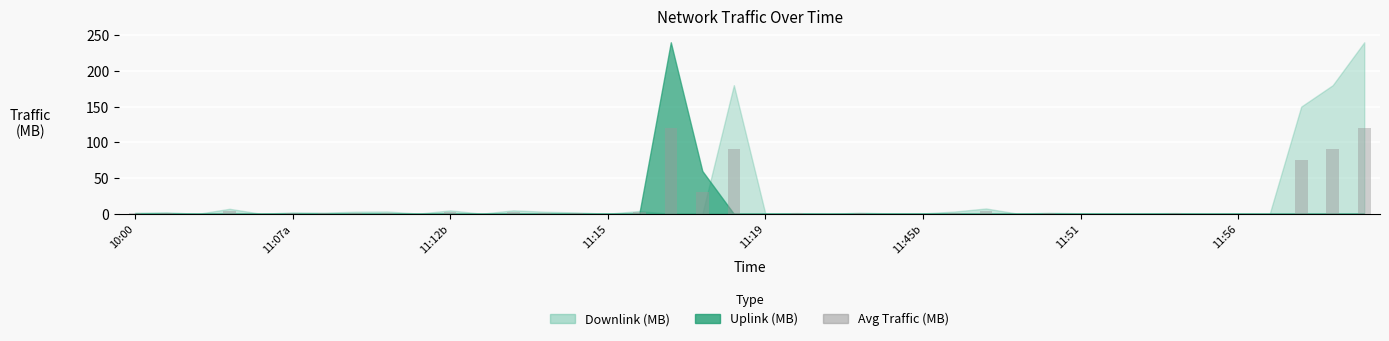

What is the sum of all values?

554.9